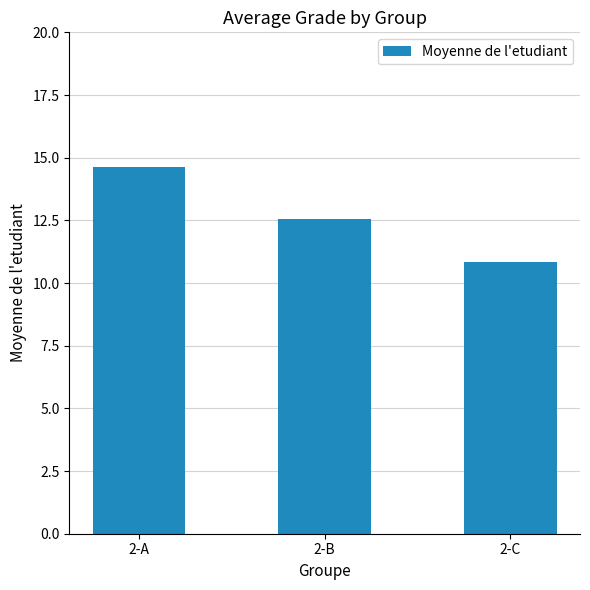

At which label does the data first exceed 12?

2-A